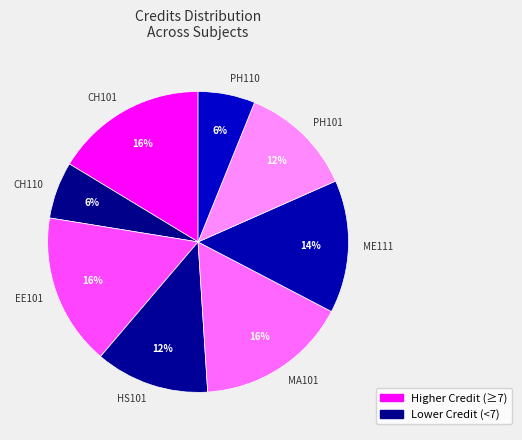

How many segments does this pie chart have?

8